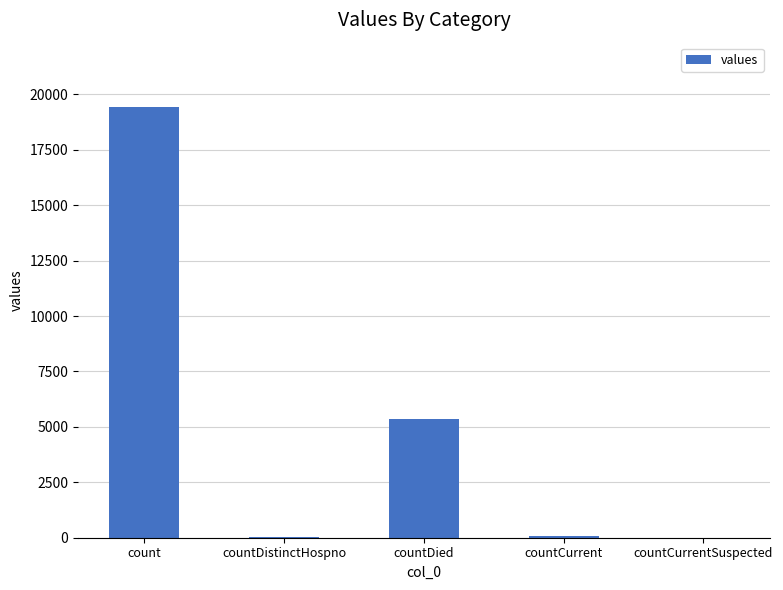

Between countCurrent and count, which is larger?

count